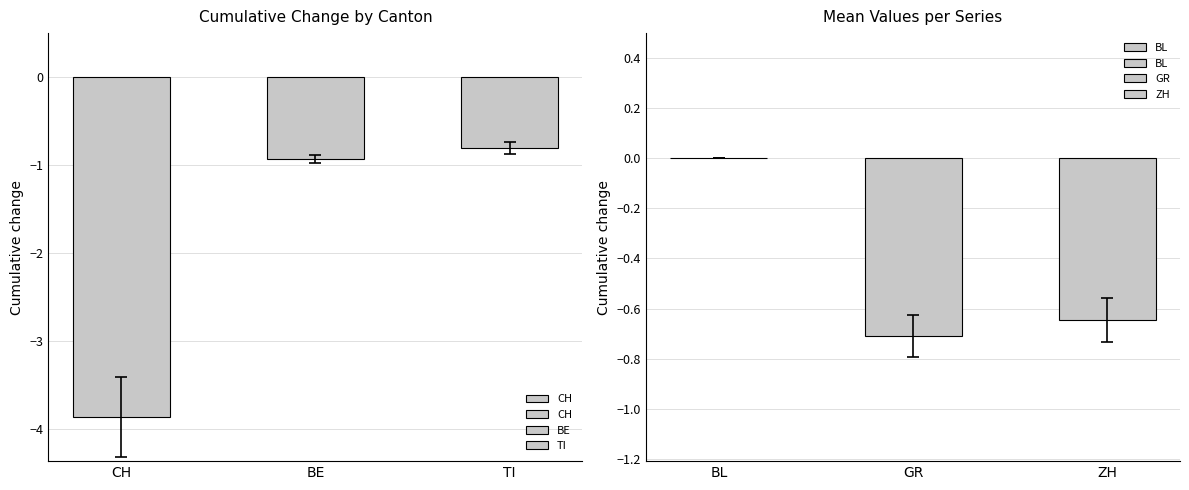

What is the difference between the maximum and second lowest values in the CH series?

0.1